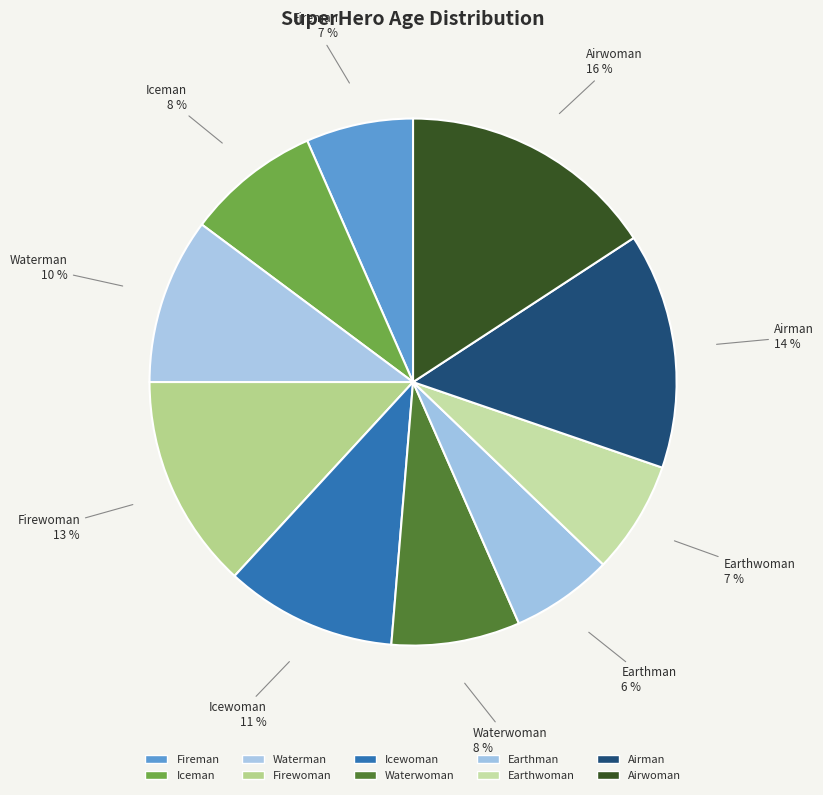

To the nearest percent, what is the difference between the Earthman and Earthwoman slice percentages?

1%